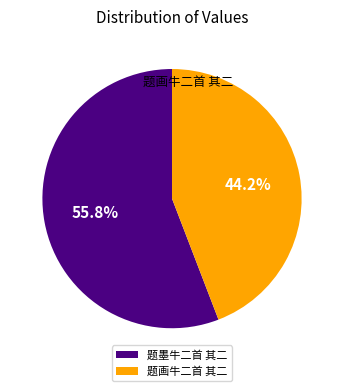

What is the majority slice?

题墨牛二首 其二